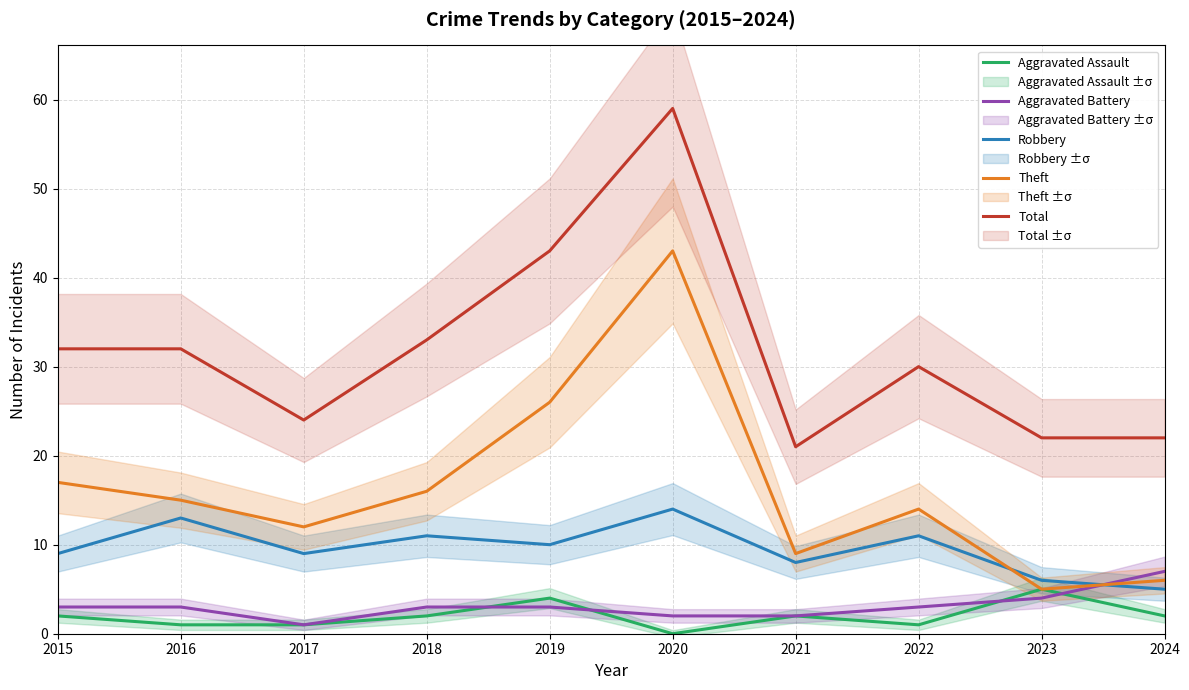

Reading left to right, list all the values displayed in this chart.

Aggravated Assault: 2	1	1	2	4	0	2	1	5	2
Aggravated Battery: 3	3	1	3	3	2	2	3	4	7
Robbery: 9	13	9	11	10	14	8	11	6	5
Theft: 17	15	12	16	26	43	9	14	5	6
Total: 32	32	24	33	43	59	21	30	22	22